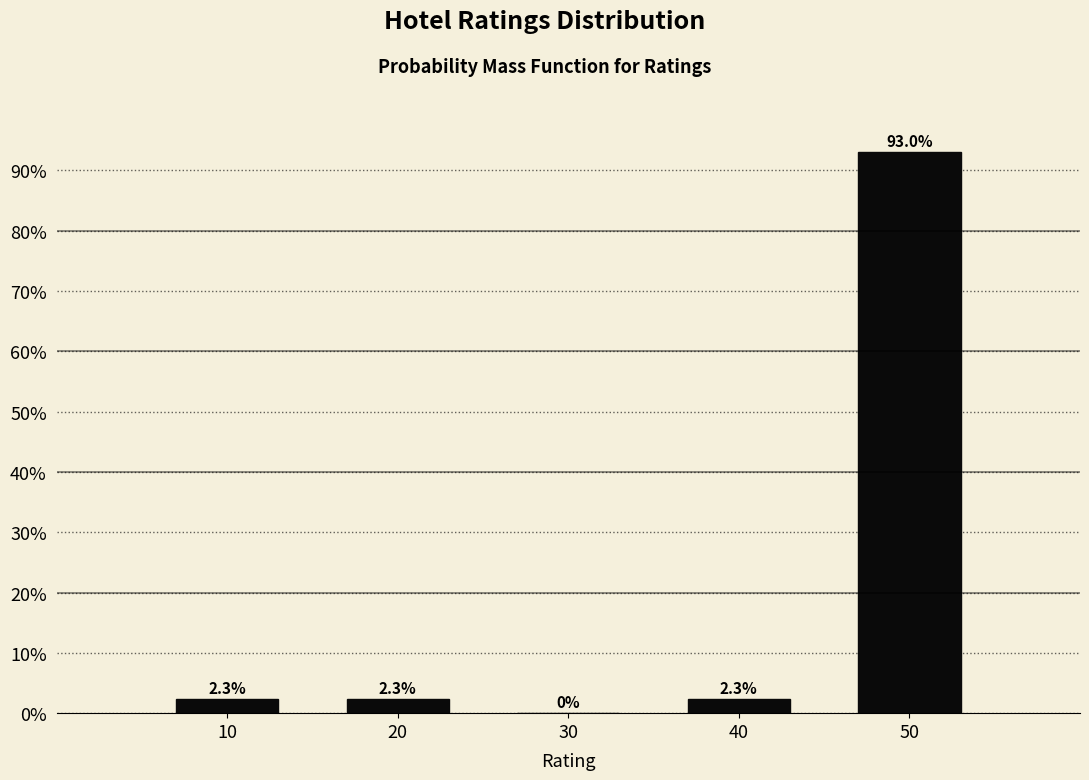

Reading right to left, extract all data points from this chart.

50=93.0	40=2.3	30=0.0	20=2.3	10=2.3